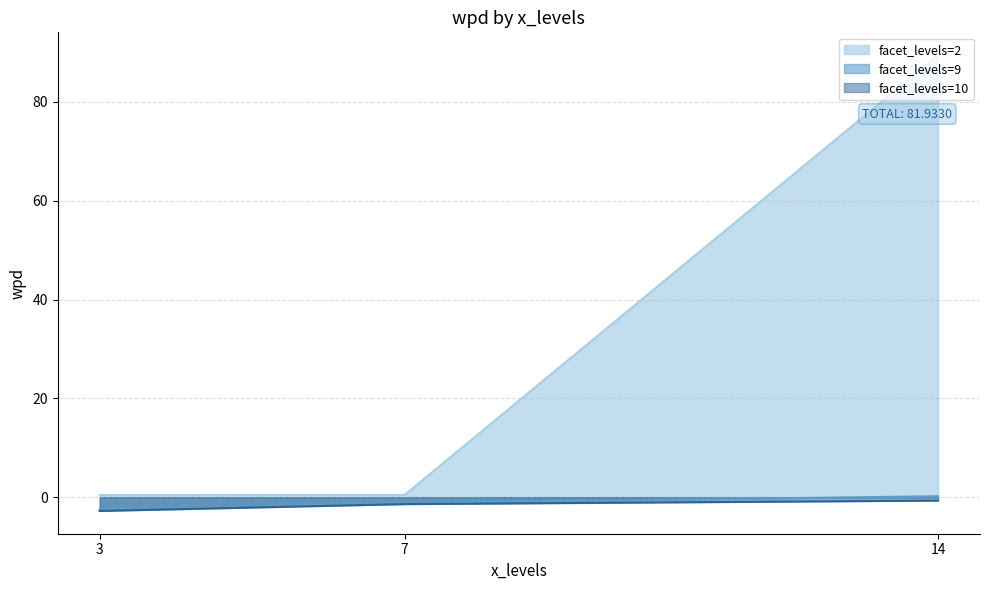

At which category does the chart reach its peak across all series?

14